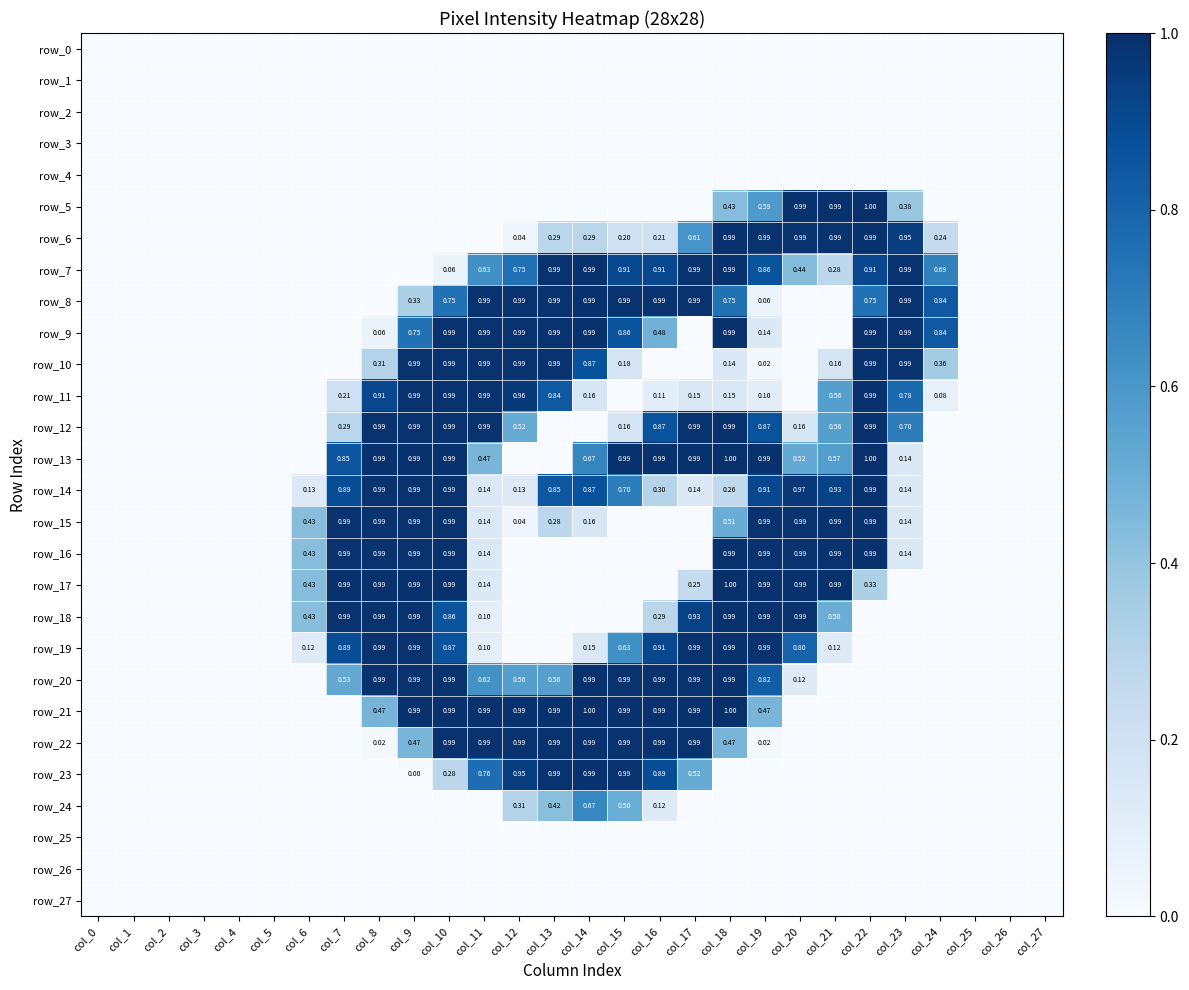

The row_11 series shows 0.6 at col_5. True or false?

False